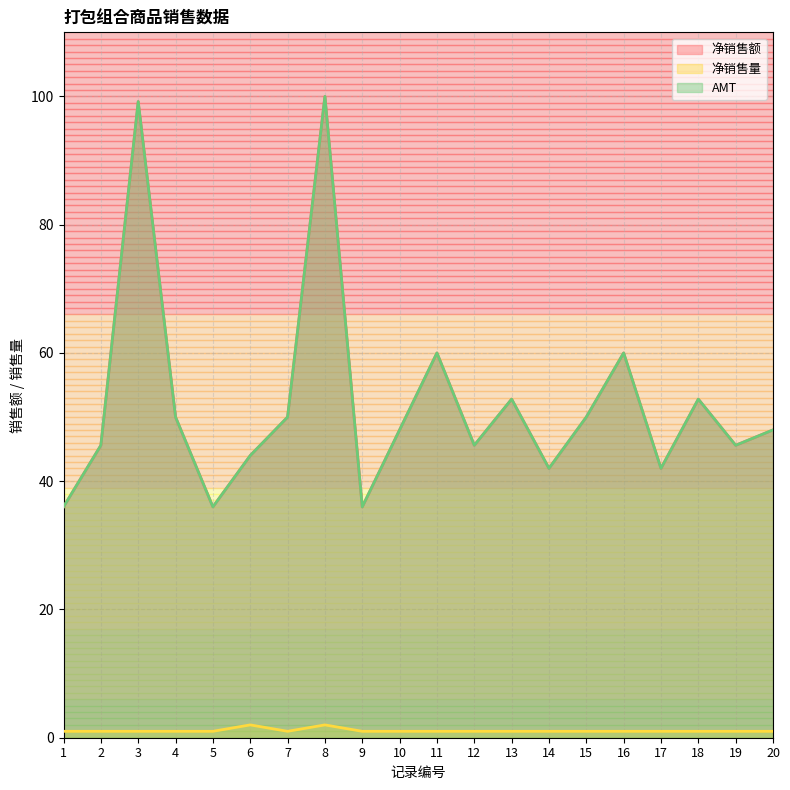

Reading left to right, list all the values displayed in this chart.

净销售额: 1=36.0	2=45.6	3=99.2	4=50.0	5=36.0	6=44.0	7=50.0	8=100.0	9=36.0	10=48.0	11=60.0	12=45.6	13=52.8	14=42.0	15=50.0	16=60.0	17=42.0	18=52.8	19=45.6	20=48.0
净销售量: 1=1.0	2=1.0	3=1.0	4=1.0	5=1.0	6=2.0	7=1.0	8=2.0	9=1.0	10=1.0	11=1.0	12=1.0	13=1.0	14=1.0	15=1.0	16=1.0	17=1.0	18=1.0	19=1.0	20=1.0
AMT: 1=36.0	2=45.6	3=99.2	4=50.0	5=36.0	6=44.0	7=50.0	8=100.0	9=36.0	10=48.0	11=60.0	12=45.6	13=52.8	14=42.0	15=50.0	16=60.0	17=42.0	18=52.8	19=45.6	20=48.0